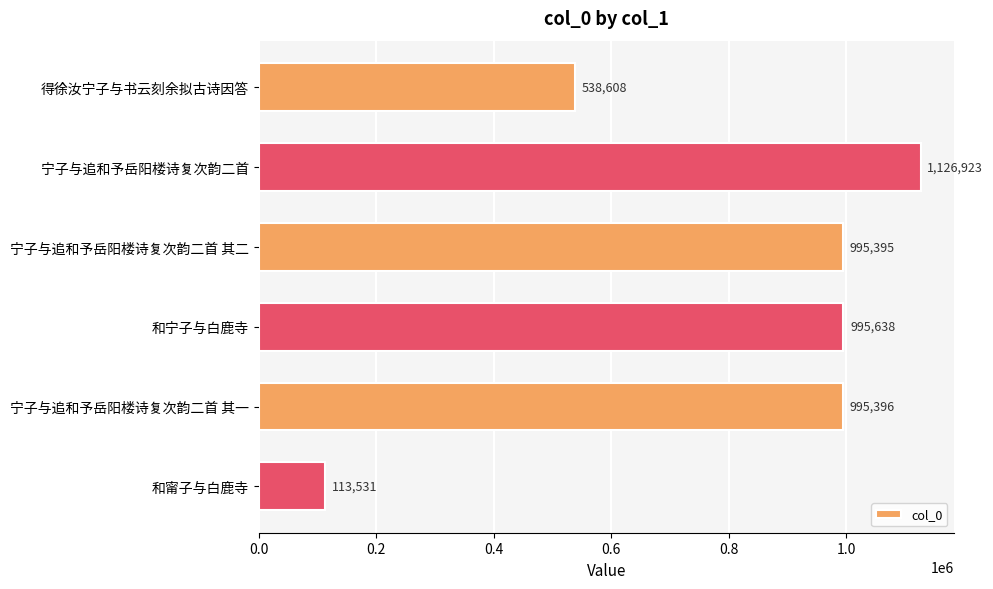

Which label corresponds to the largest value in the chart?

宁子与追和予岳阳楼诗复次韵二首